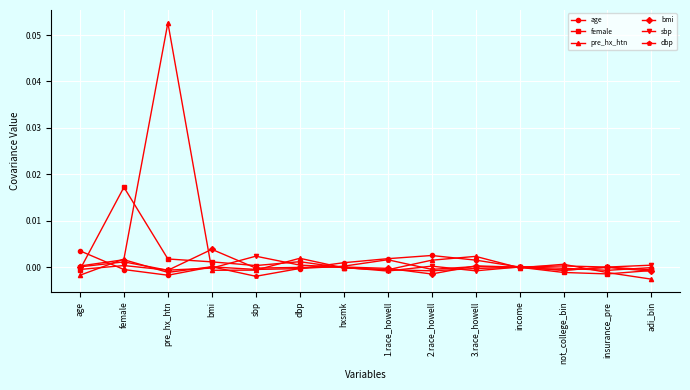

Which series changed the most between pre_hx_htn and insurance_pre?

pre_hx_htn